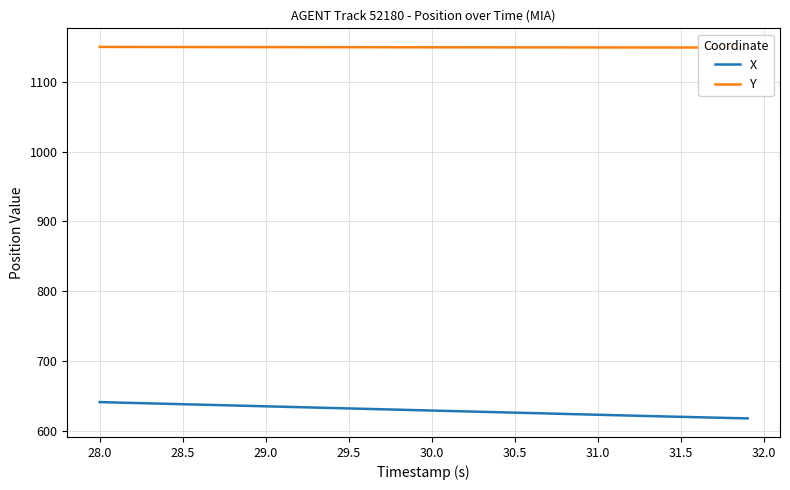

Where does the X series first go above 629?

28.0